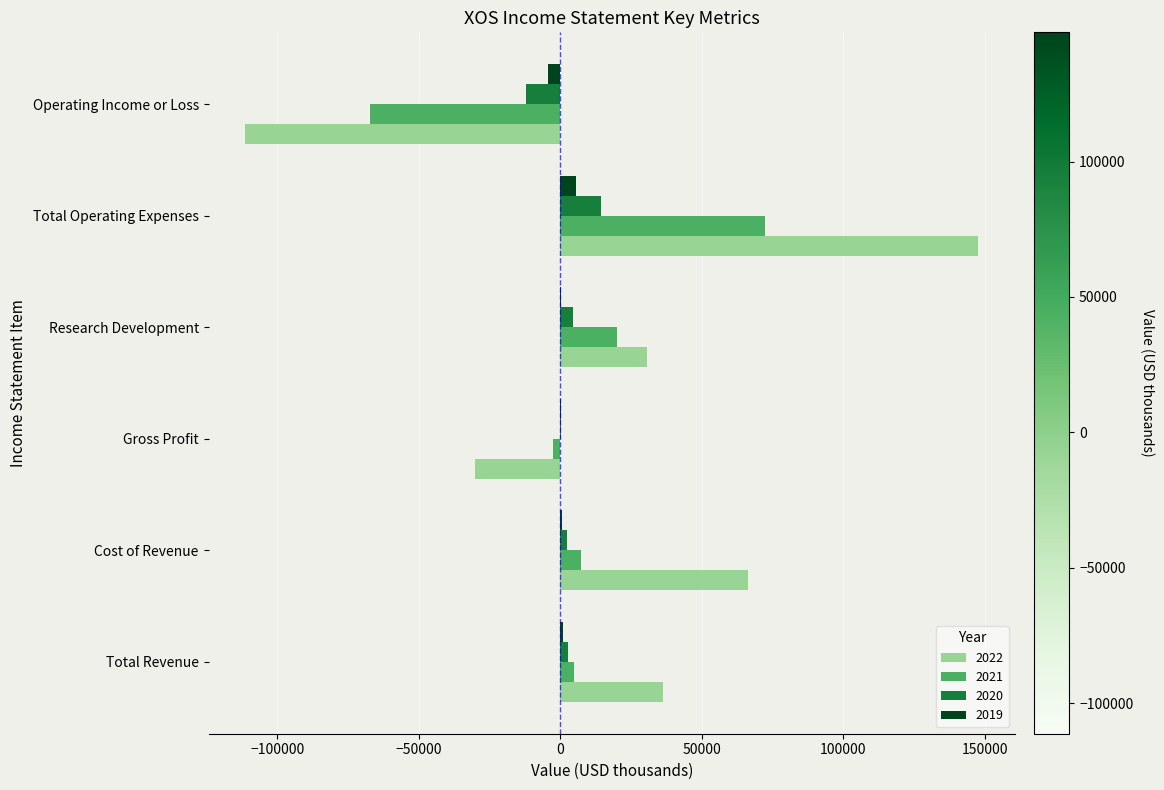

True or false: 2021 has a value of 72300 at Total Operating Expenses.

True